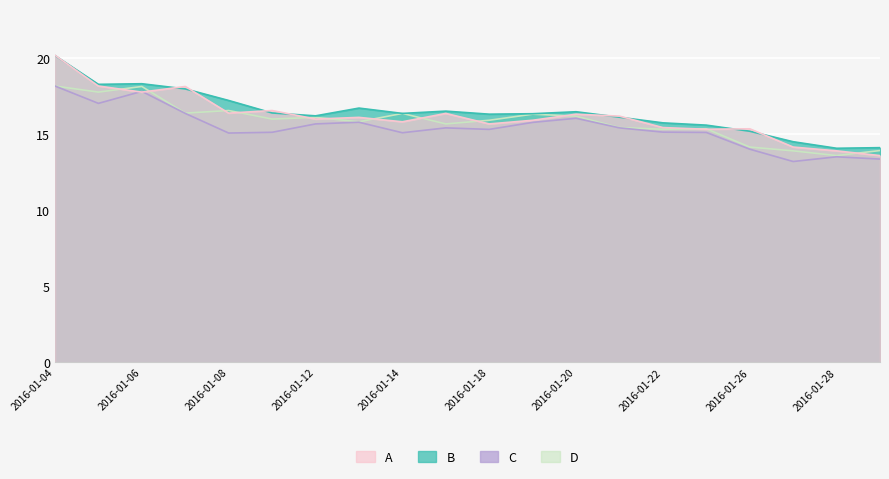

List the labels in order of D value, smallest first.

2016-01-28, 2016-01-27, 2016-01-29, 2016-01-26, 2016-01-22, 2016-01-25, 2016-01-21, 2016-01-15, 2016-01-13, 2016-01-18, 2016-01-11, 2016-01-12, 2016-01-20, 2016-01-19, 2016-01-14, 2016-01-07, 2016-01-08, 2016-01-05, 2016-01-06, 2016-01-04